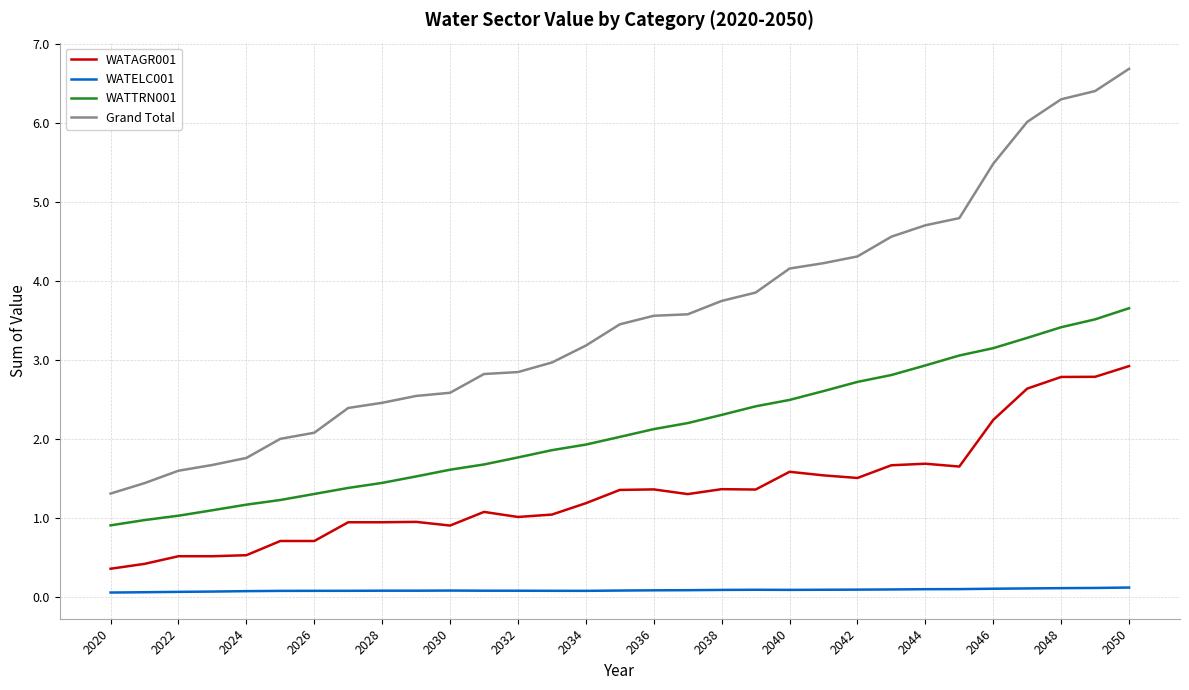

How many categories are shown in the chart?

31